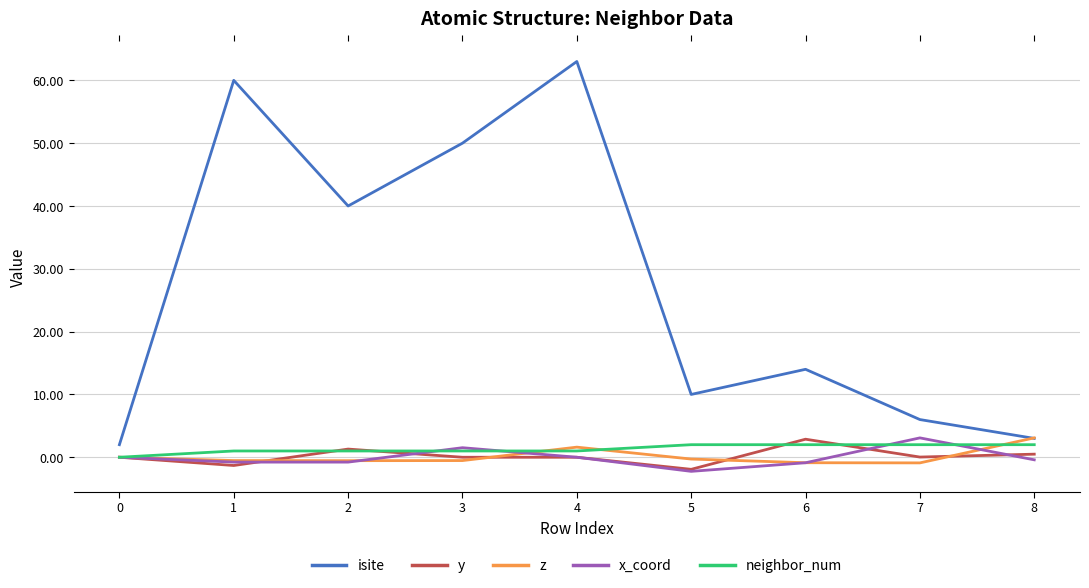

True or false: isite and y intersect in this chart.

False